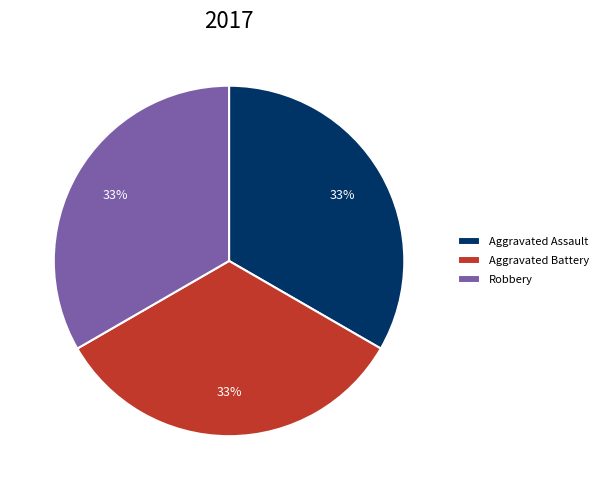

What percentage is the Aggravated Assault slice, to the nearest percent?

33%